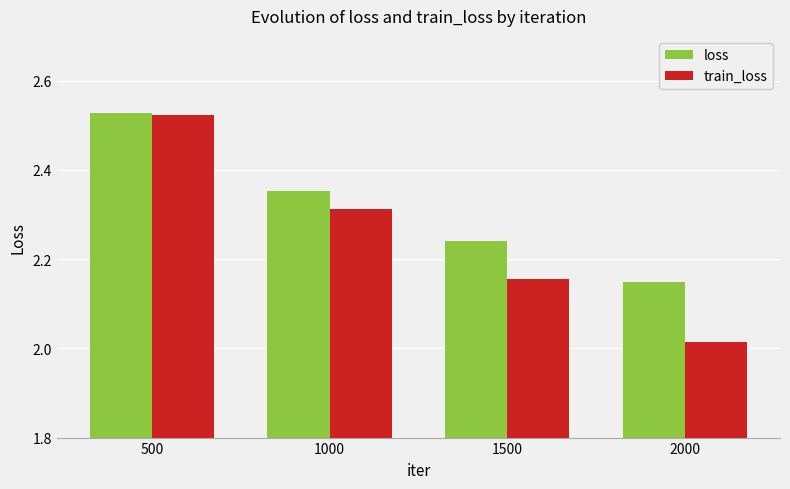

How many bars are there in total?

8